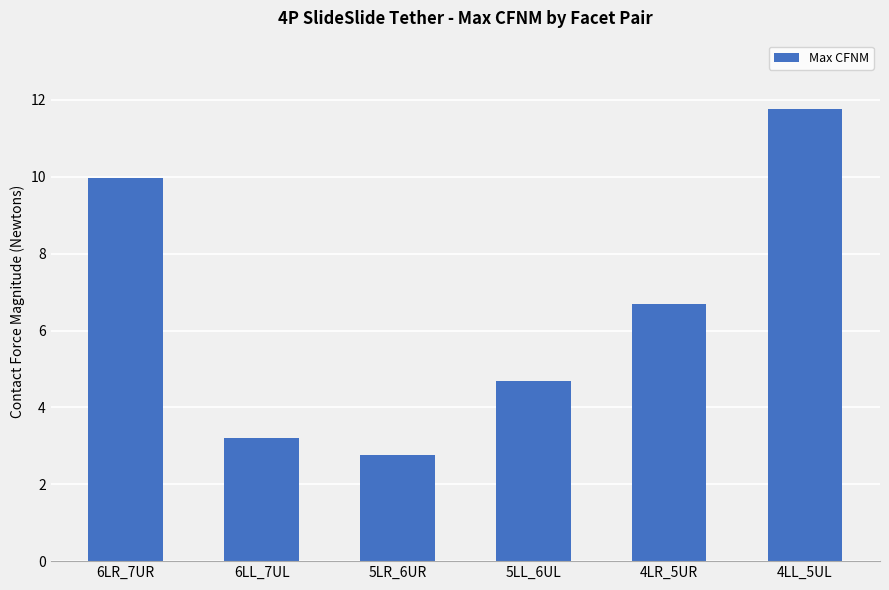

Reading right to left, list all the values displayed in this chart.

11.8	6.7	4.7	2.8	3.2	10.0